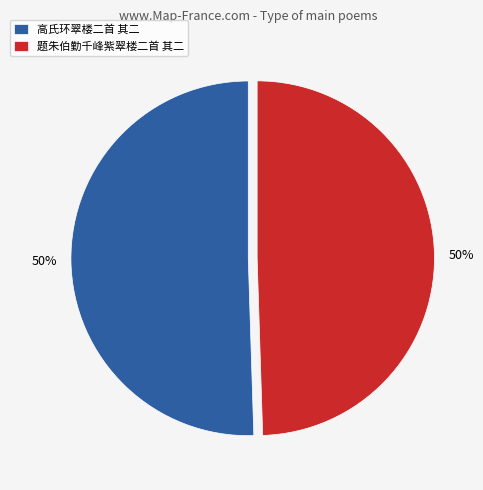

How many segments does this pie chart have?

2